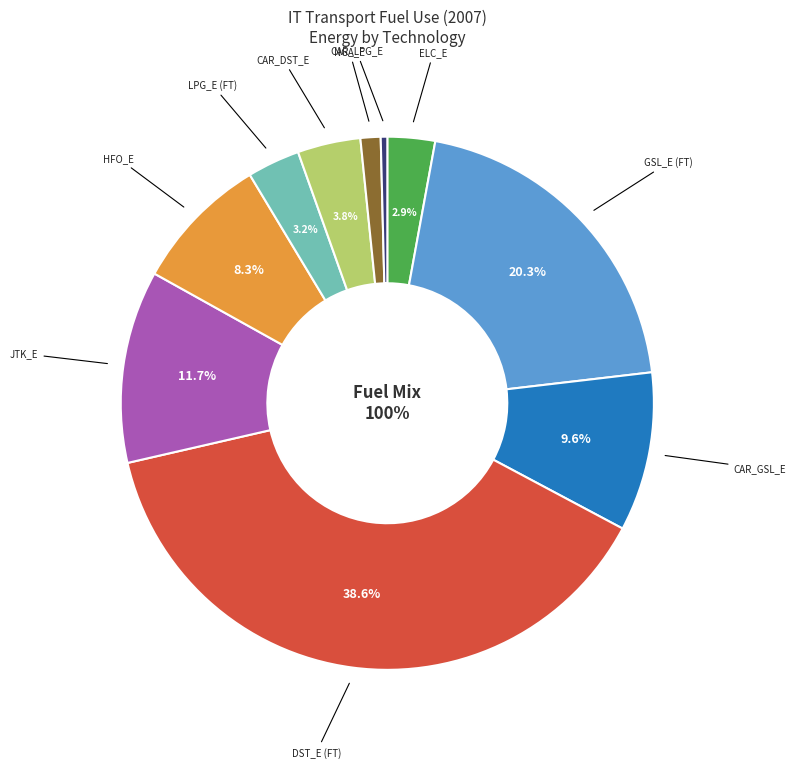

Is the sum of TRA_FT_GSL_E and TRA_FT_ELC_E greater than half?

No